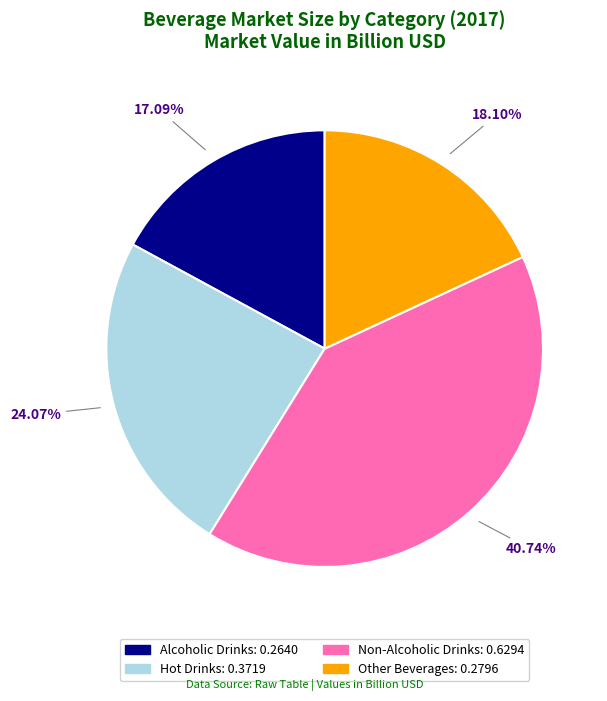

To the nearest percent, what is the difference between the Hot Drinks and Alcoholic Drinks slice percentages?

7%